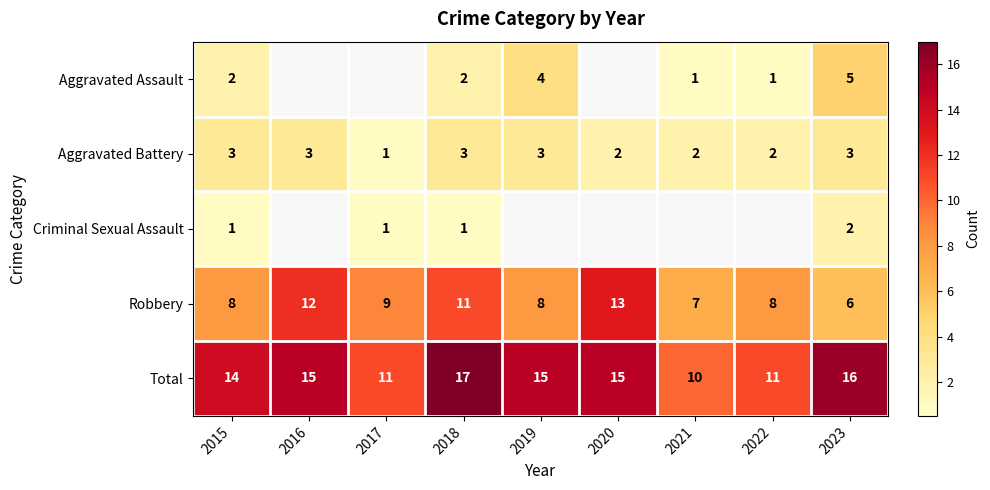

Count the Aggravated Battery values in the range 2 to 3.

8